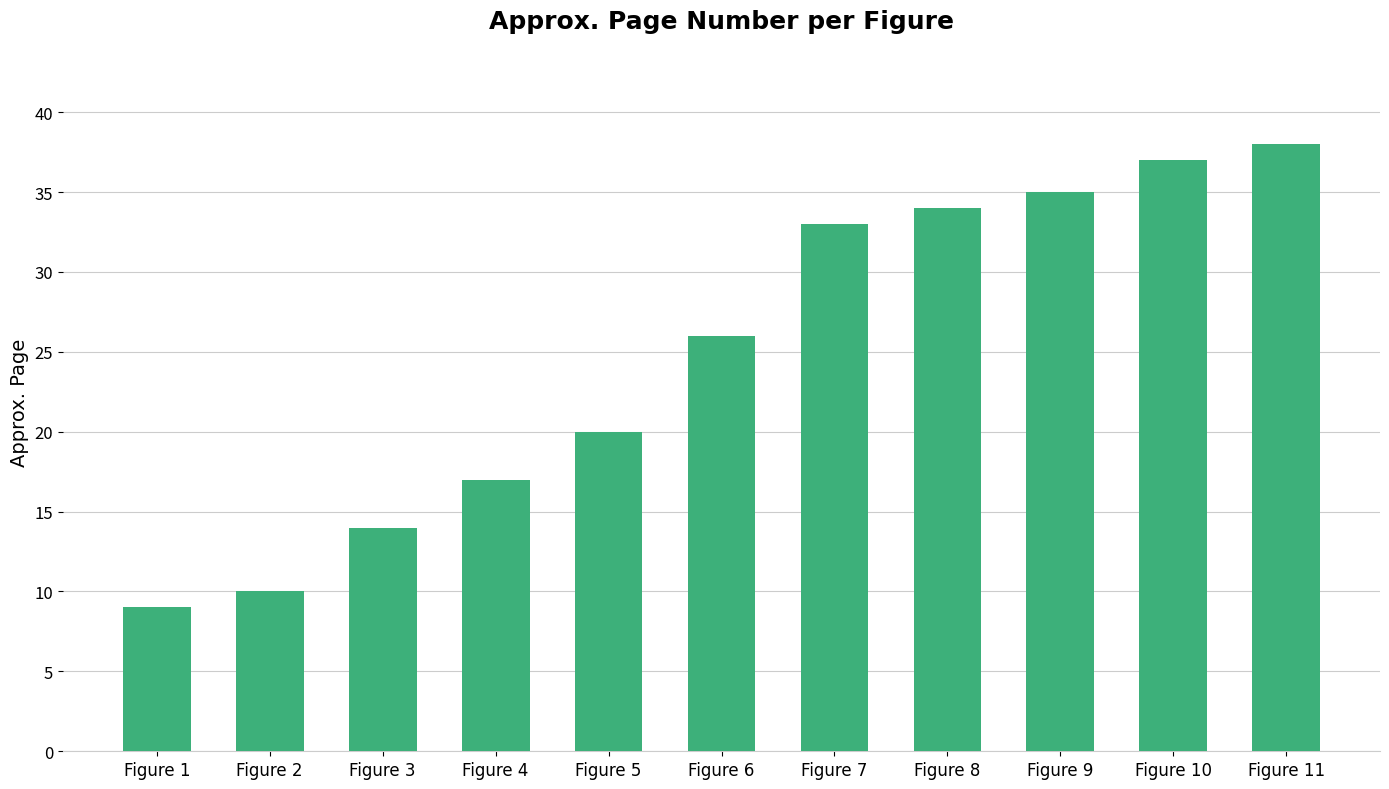

Approximately how many times larger is the value at Figure 5 compared to Figure 6?

0.8